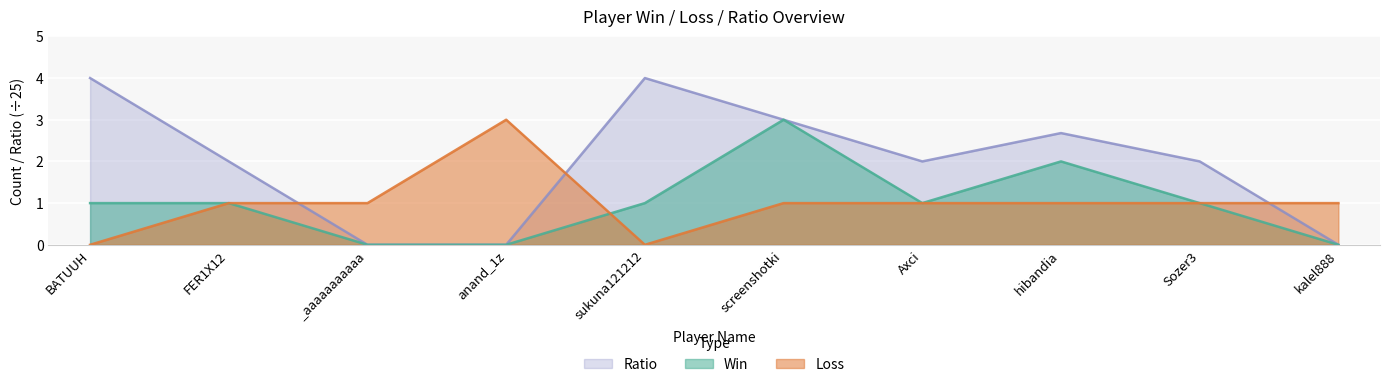

What is the sum of the Win values at hibandia and Sozer3?

3.0